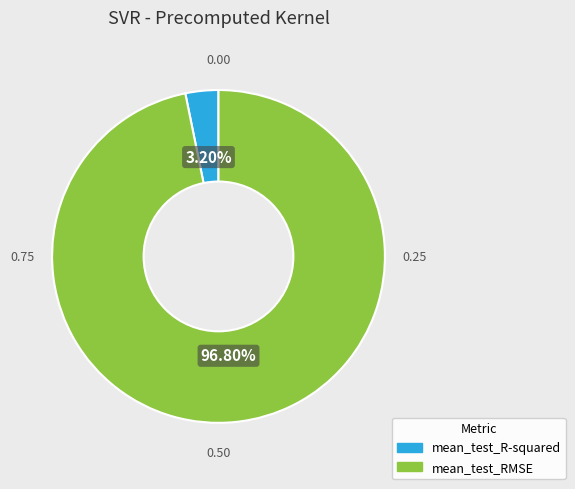

Which has a higher value, mean_test_RMSE or mean_test_R-squared?

mean_test_RMSE